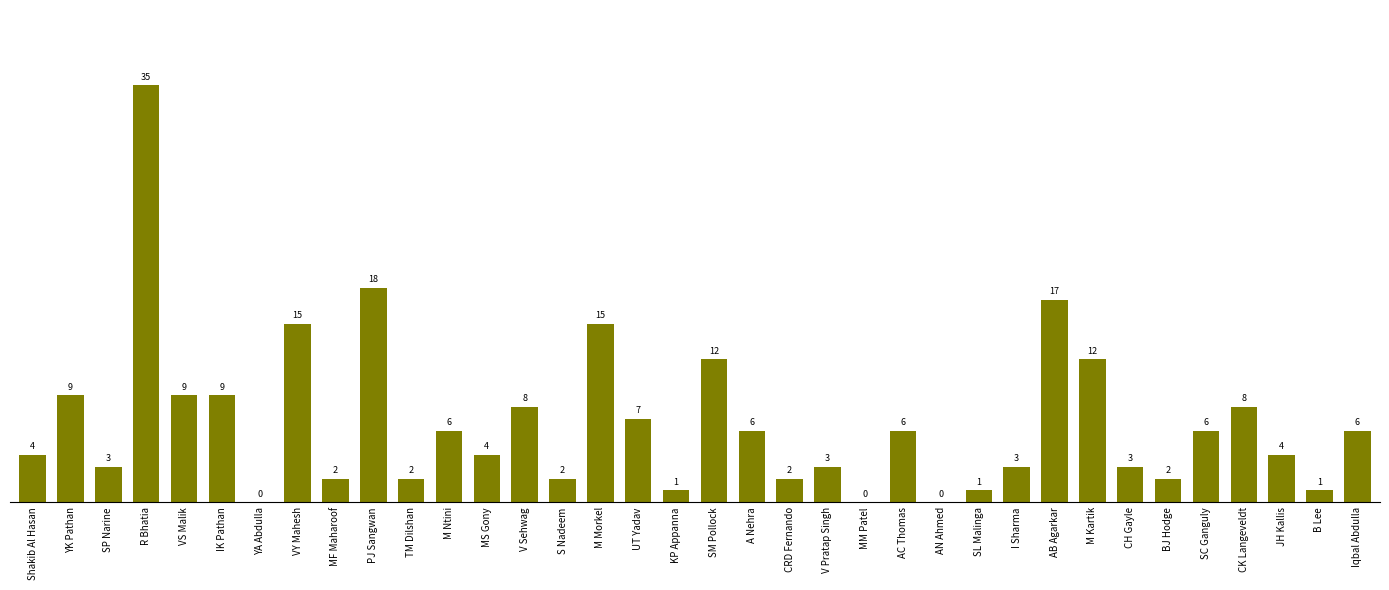

What is the sum of the values at BJ Hodge and JH Kallis?

6